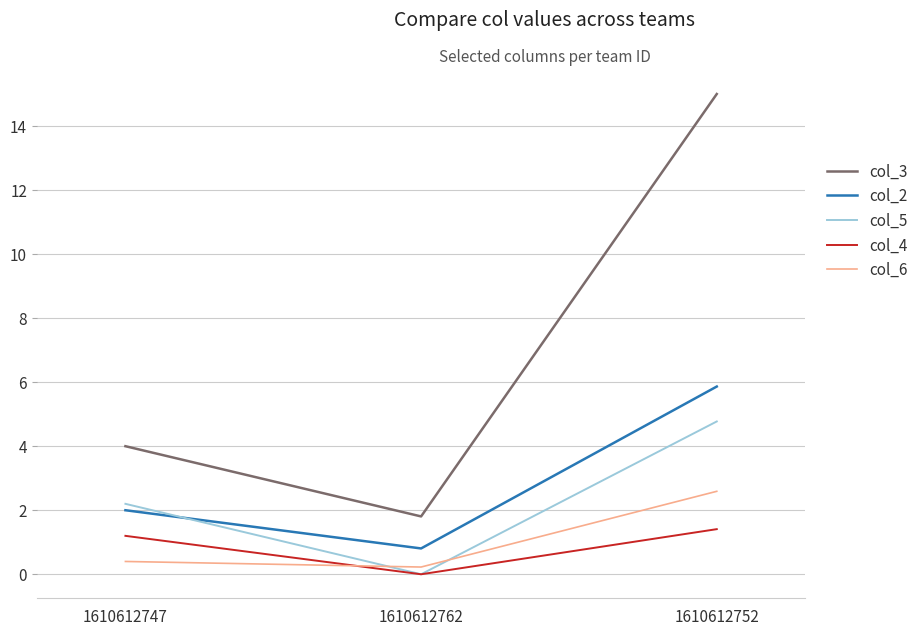

At which category is the sum across all series the highest?

1610612752